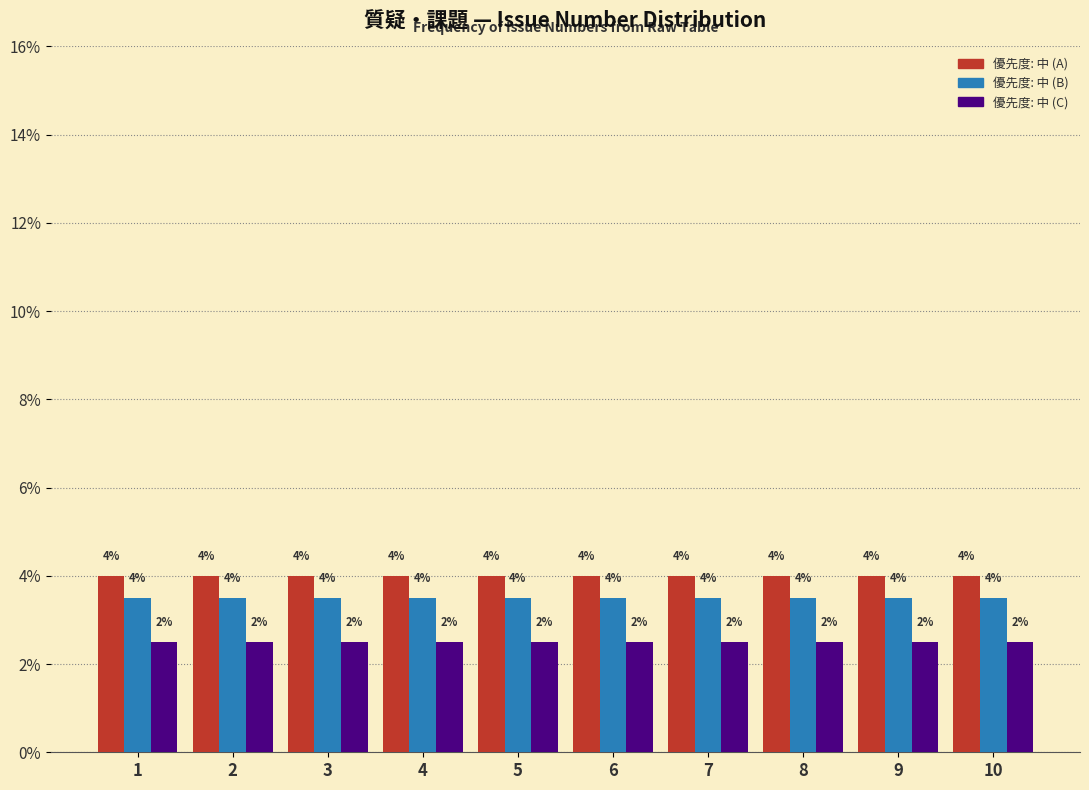

At how many categories does at least one series exceed 3?

10